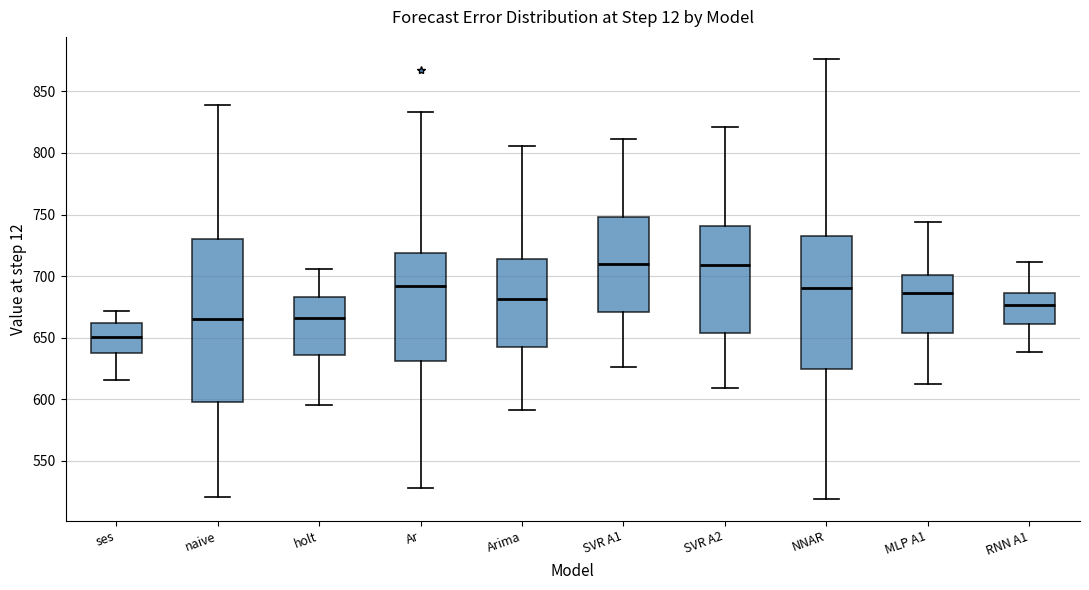

Which box is the tallest, from its lower edge to its upper edge?

naive